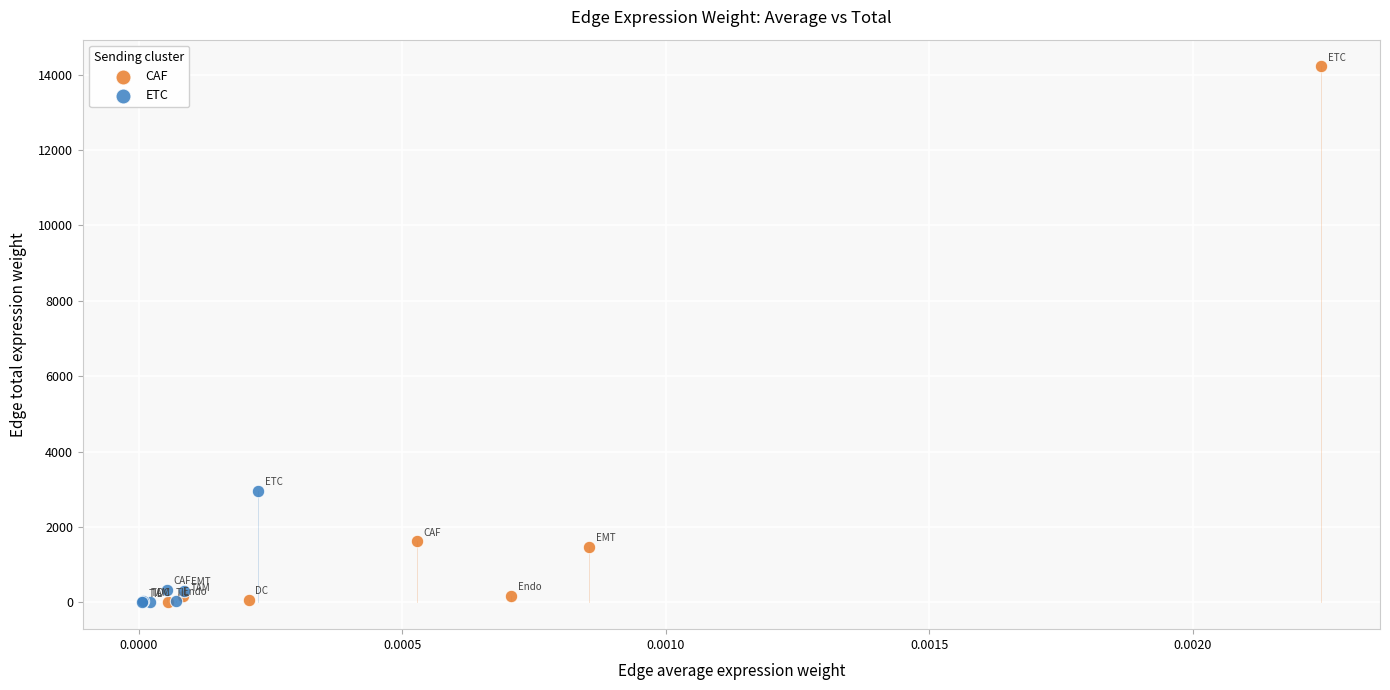

Which series has the largest Y range (max minus min)?

CAF